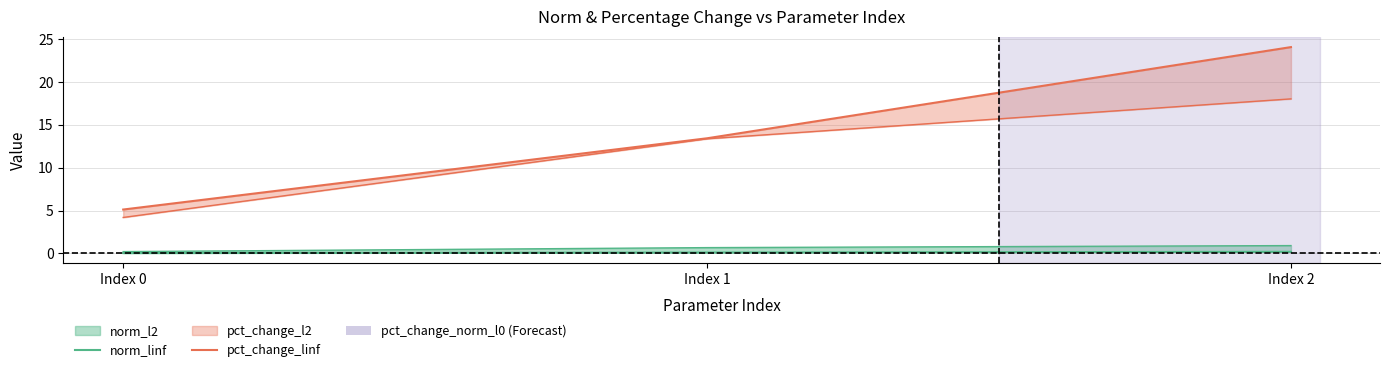

Which category has the highest value in the norm_linf series?

Index 2